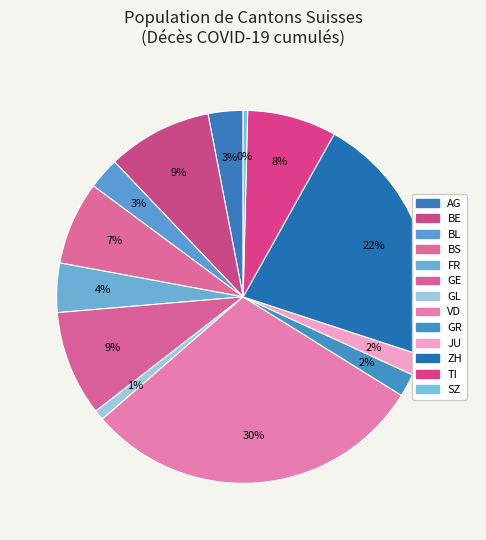

The JU slice represents 1% of the pie. True or false?

False